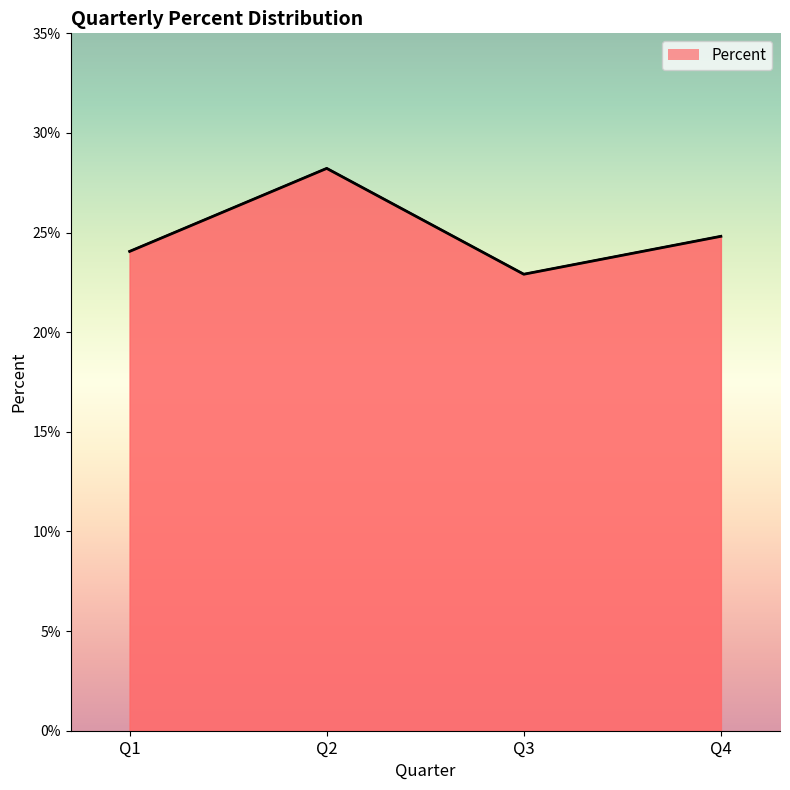

Count the values in the range 0 to 1.

4